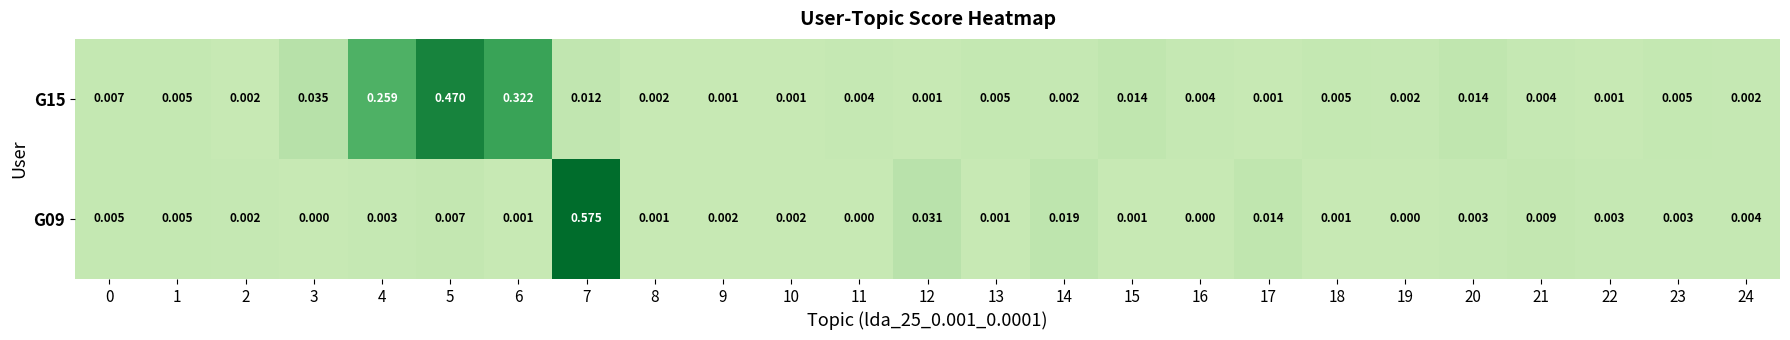

Is the value of G15 at 7 greater than the value of G09 at 15?

Yes